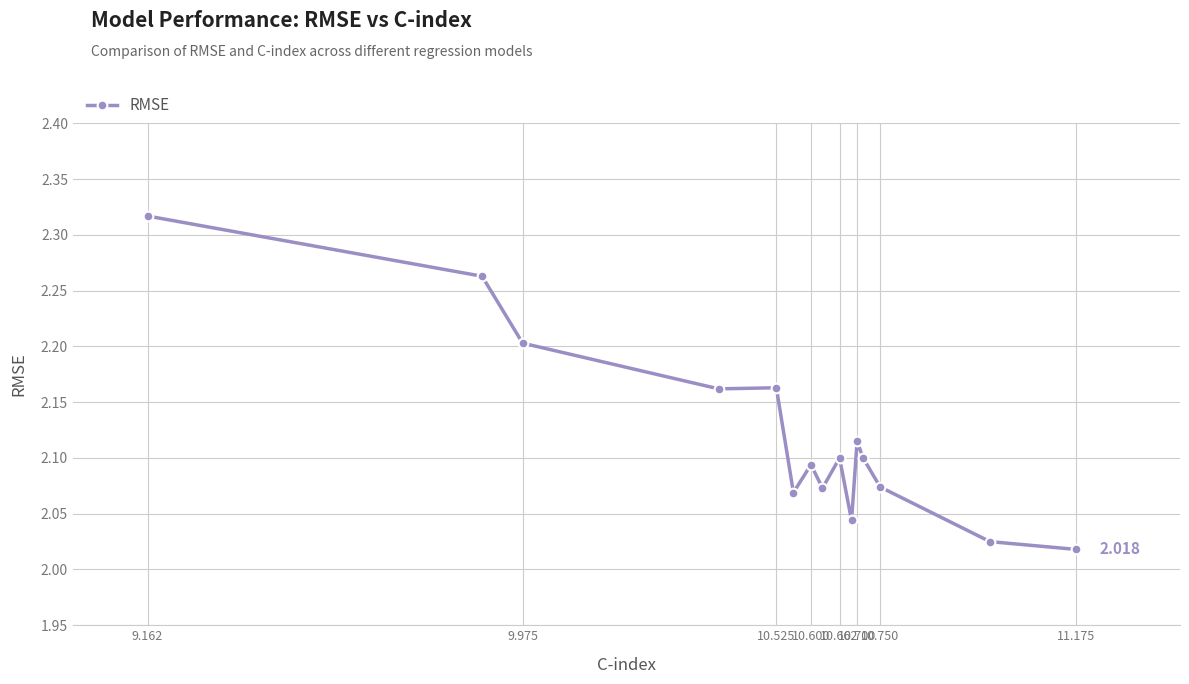

True or false: the data has more than 0 interior local peaks.

True